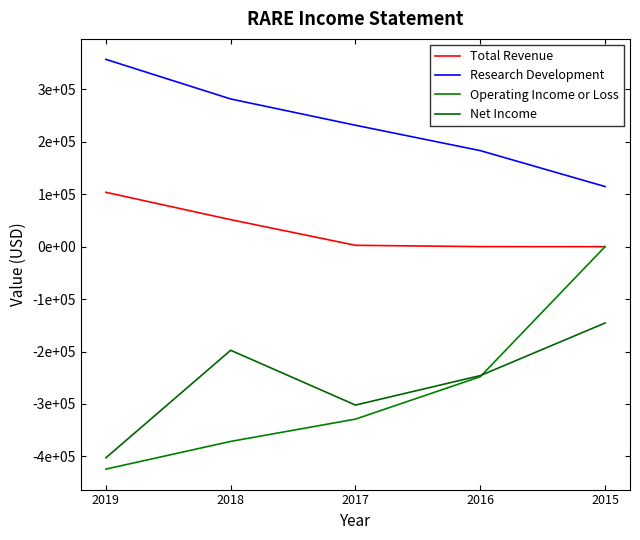

What is the difference between the Research Development values at 2018 and 2016?

98500